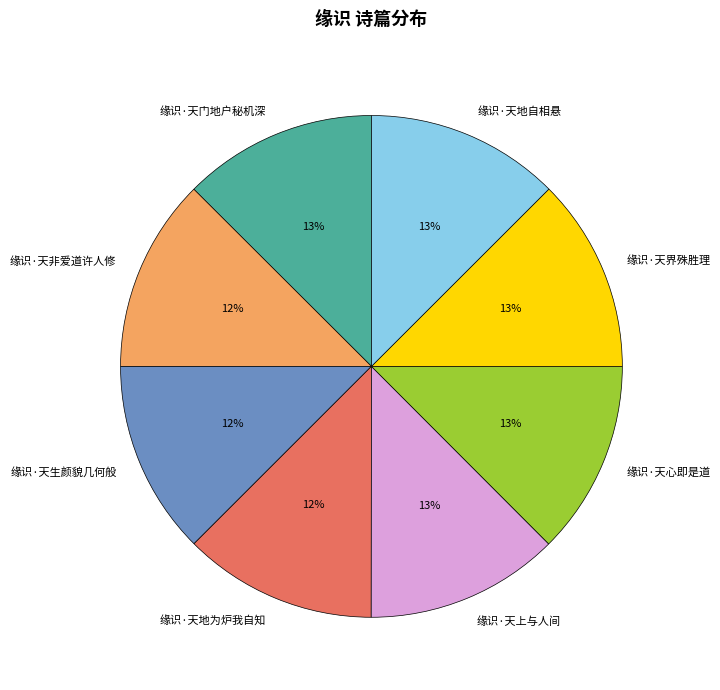

Is there any slice that represents more than half of the pie?

No